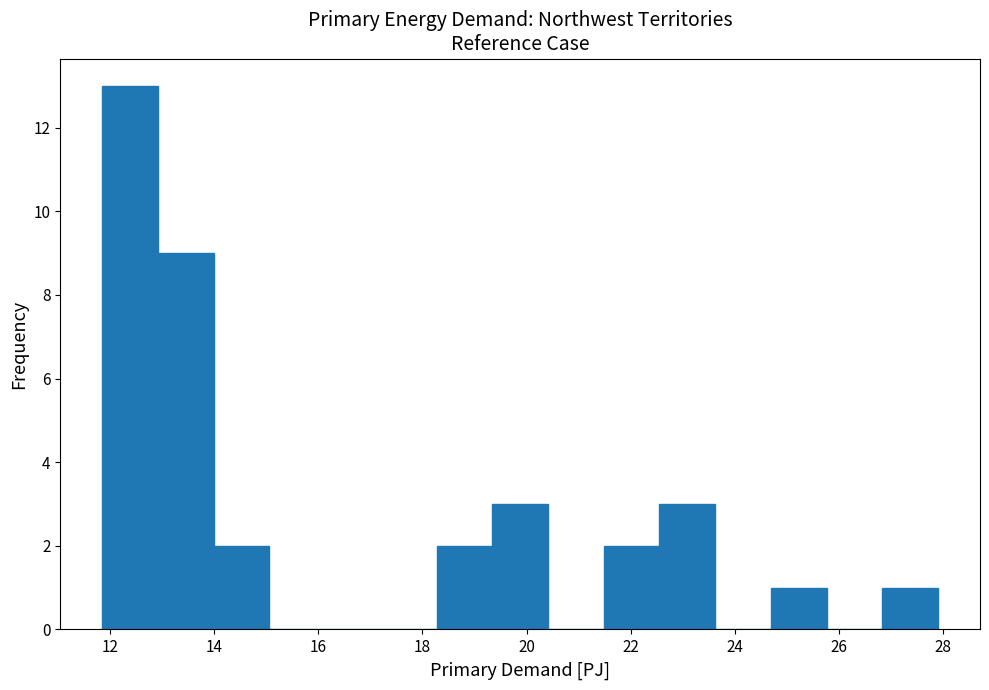

What is the height of the bar covering 13.0 to 14.0 on the x-axis? Neither the bar edges nor the heights are printed on the chart, so give them approximately, as read against the axes.

9